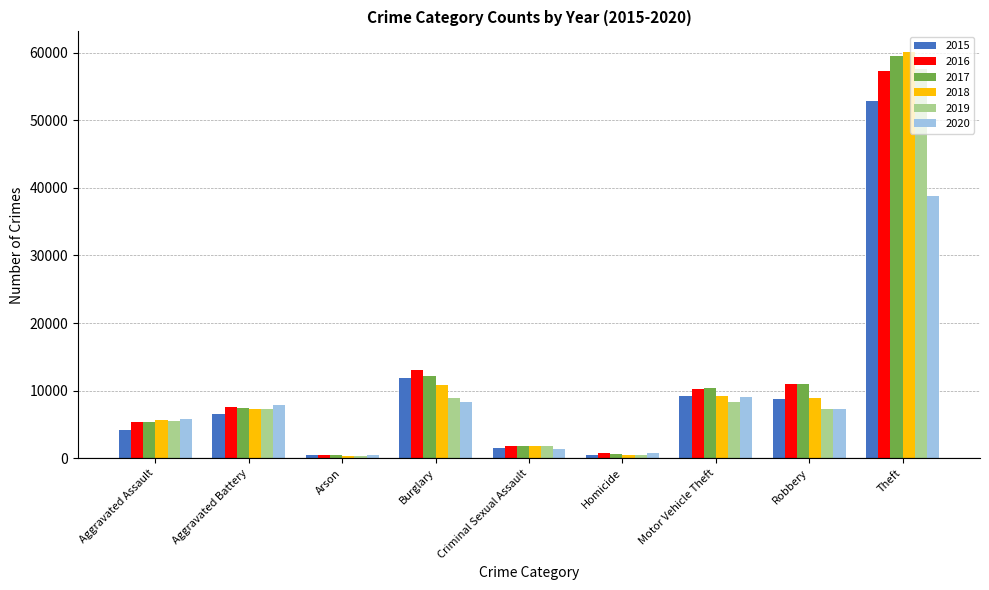

At which category is the sum across all series the highest?

Theft